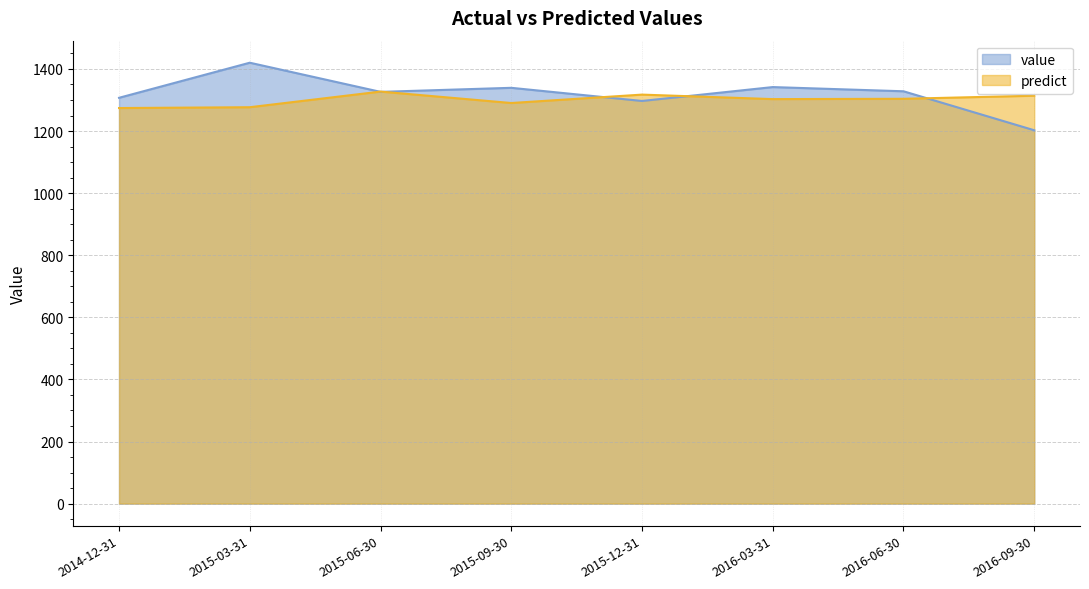

Reading right to left, list all the values displayed in this chart.

value: 2016-09-30=1202.5	2016-06-30=1328.0	2016-03-31=1341.6	2015-12-31=1296.8	2015-09-30=1339.2	2015-06-30=1326.1	2015-03-31=1420.0	2014-12-31=1307.0
predict: 2016-09-30=1313.8	2016-06-30=1303.8	2016-03-31=1302.8	2015-12-31=1317.3	2015-09-30=1290.2	2015-06-30=1327.0	2015-03-31=1276.7	2014-12-31=1274.0